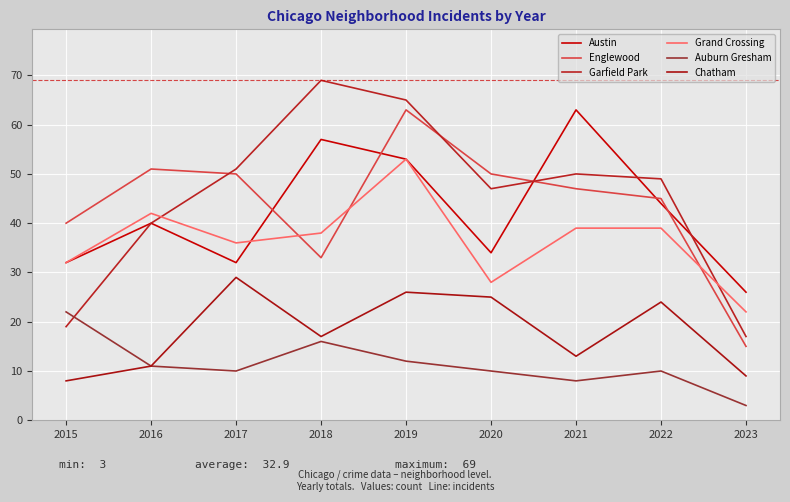

True or false: Austin and Garfield Park intersect in this chart.

True